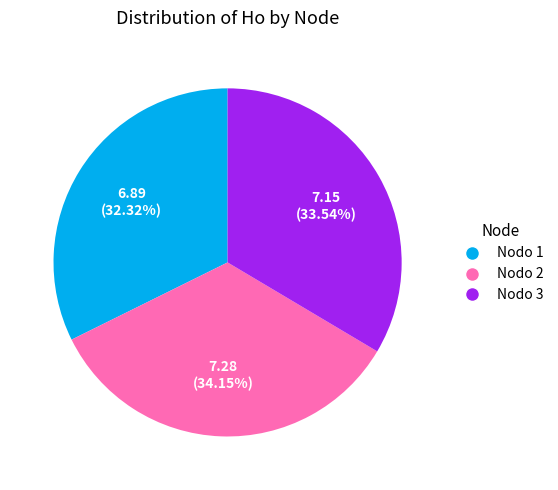

To the nearest percent, what is the difference between the largest and smallest slice percentages?

2%